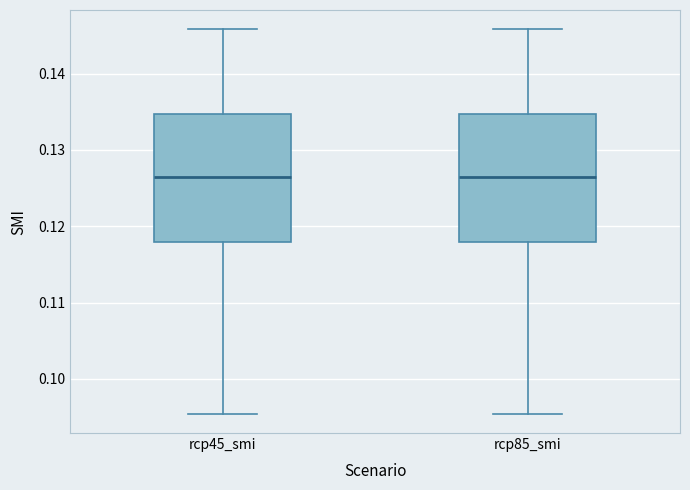

Reading left to right, transcribe this box plot: for each box, give where its median line is, the range the box spans, and where its two whiskers end, as read against the y-axis. The values are not printed on the chart, so give them approximately, as read against the axis.

rcp45_smi: median 0.126, box 0.118 to 0.135, whiskers 0.095 to 0.146
rcp85_smi: median 0.126, box 0.118 to 0.135, whiskers 0.095 to 0.146